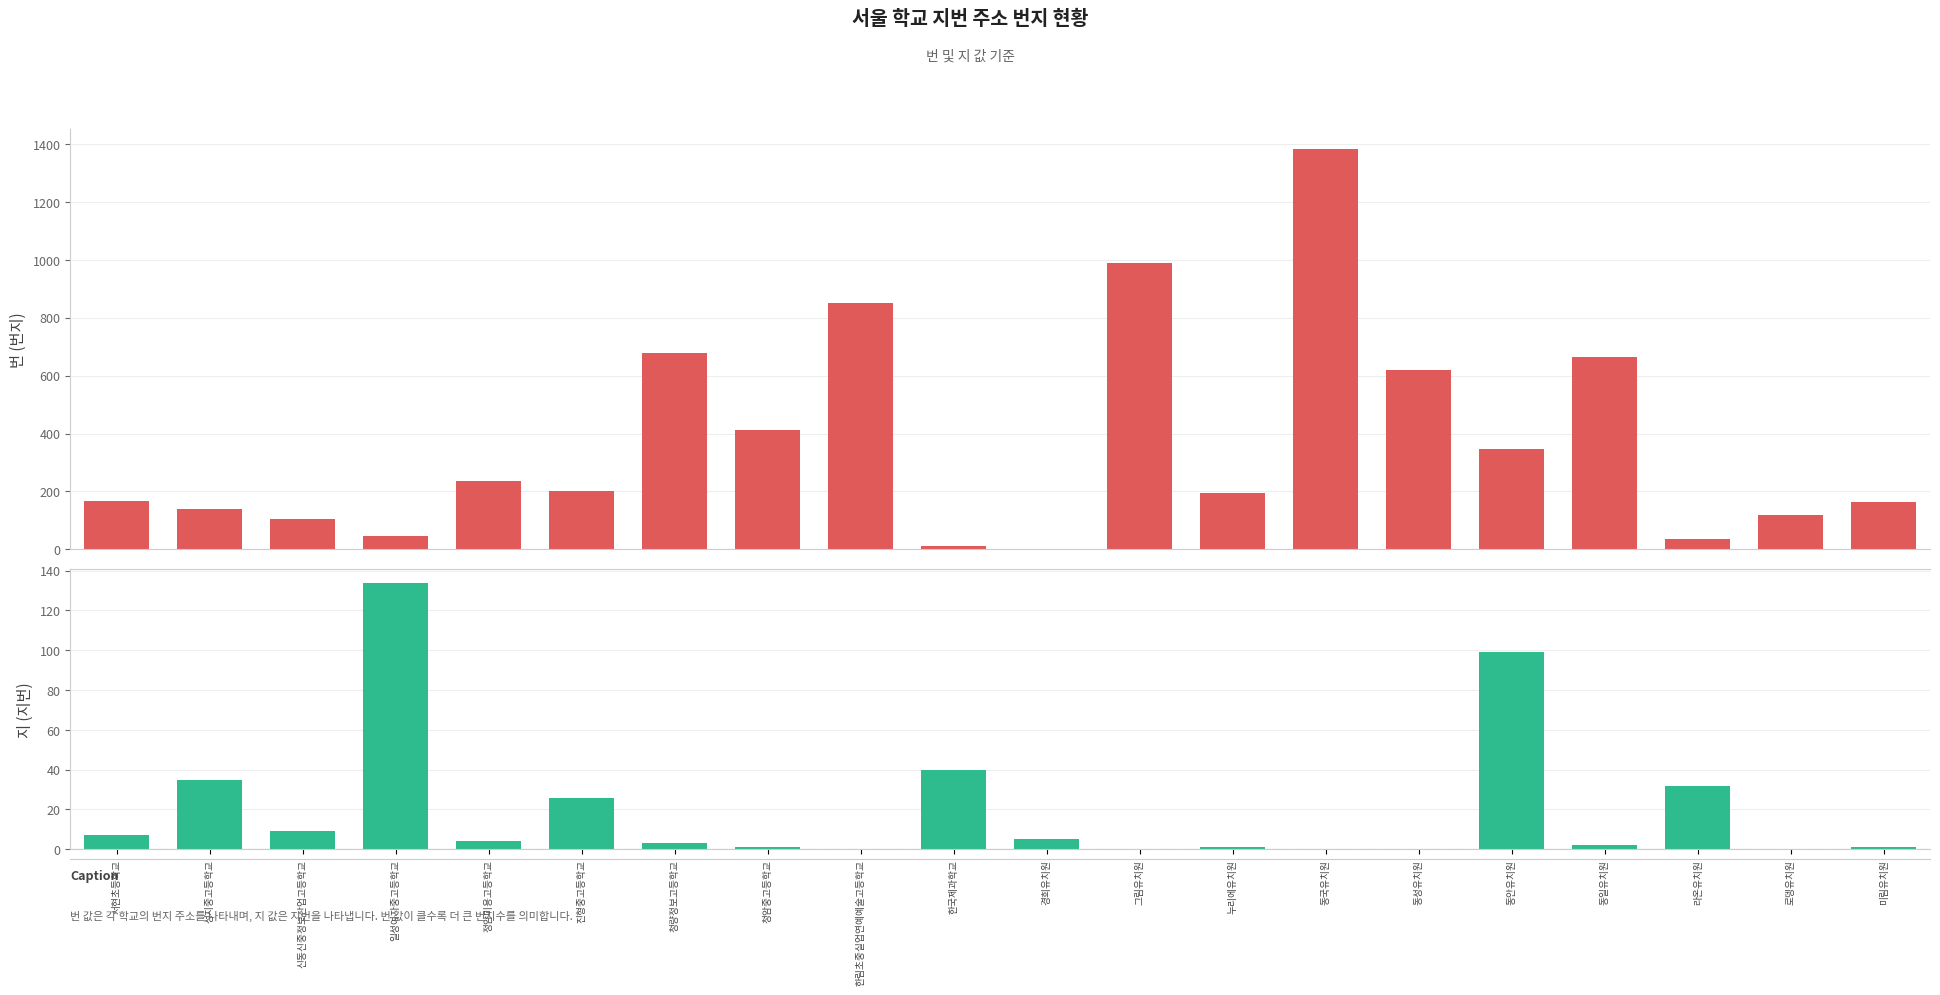

How many values in the 번 series exceed 200?

9